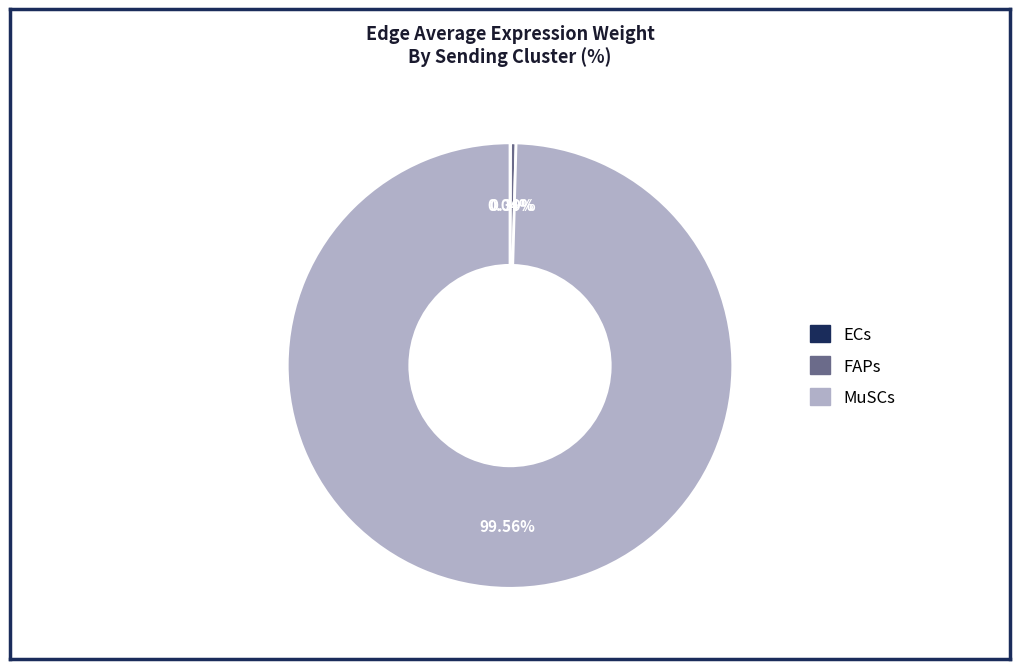

To the nearest percent, what is the difference between the MuSCs and FAPs slice percentages?

99%